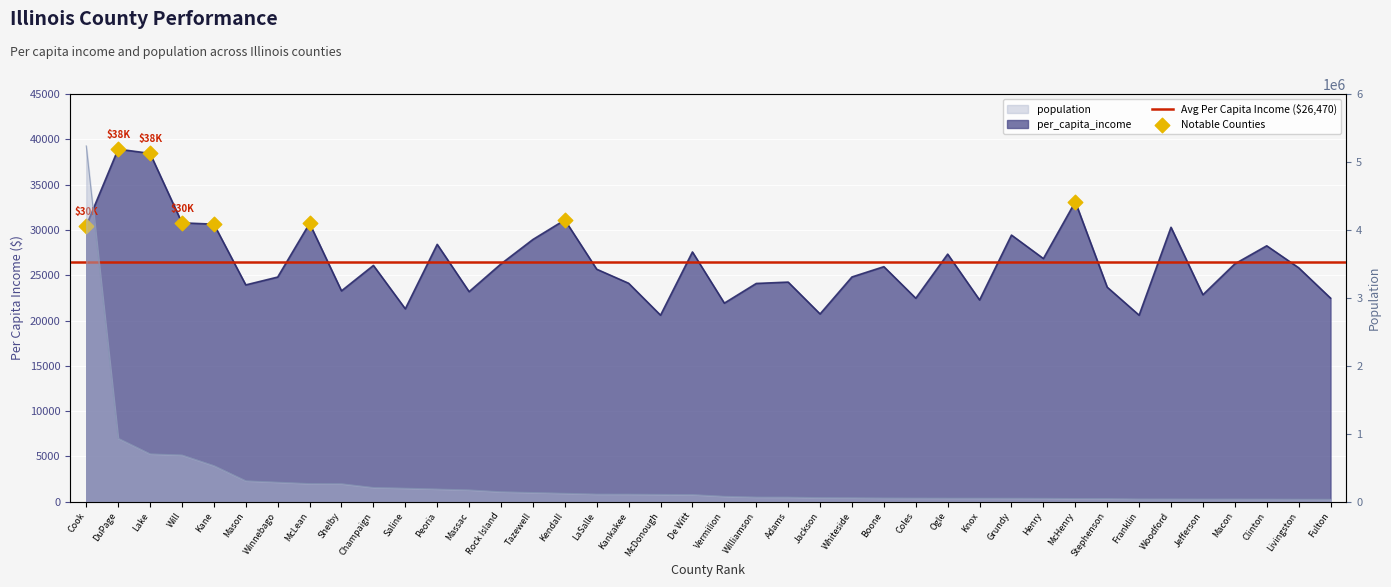

Which series reaches the maximum Y coordinate?

population